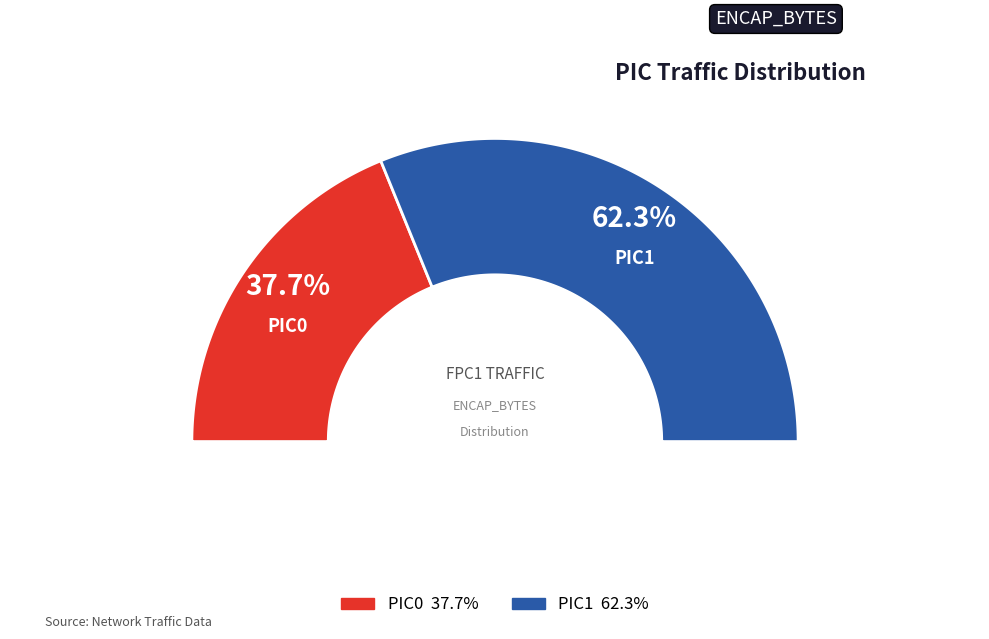

What is the ratio of the value at PIC0 to the value at PIC1?

0.6